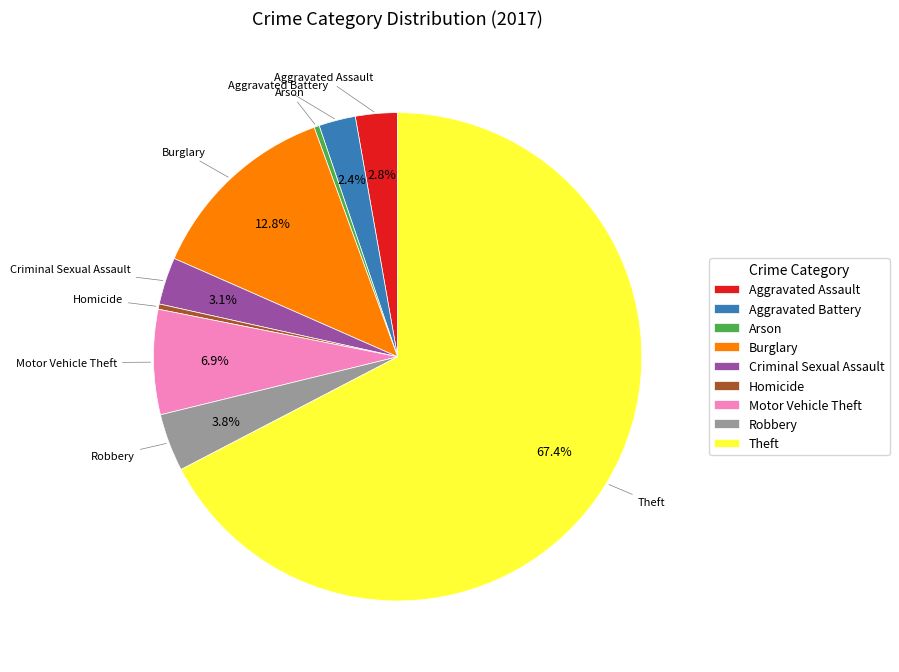

Do Robbery and Theft together represent more than half of the pie?

Yes